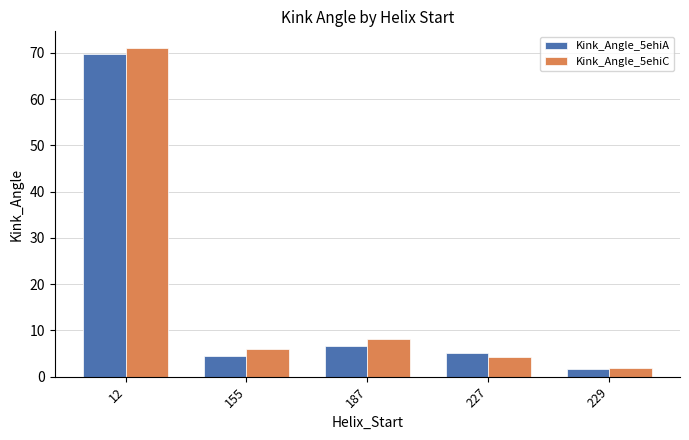

Rank the series at 12 from lowest to highest value.

Kink_Angle_5ehiA, Kink_Angle_5ehiC